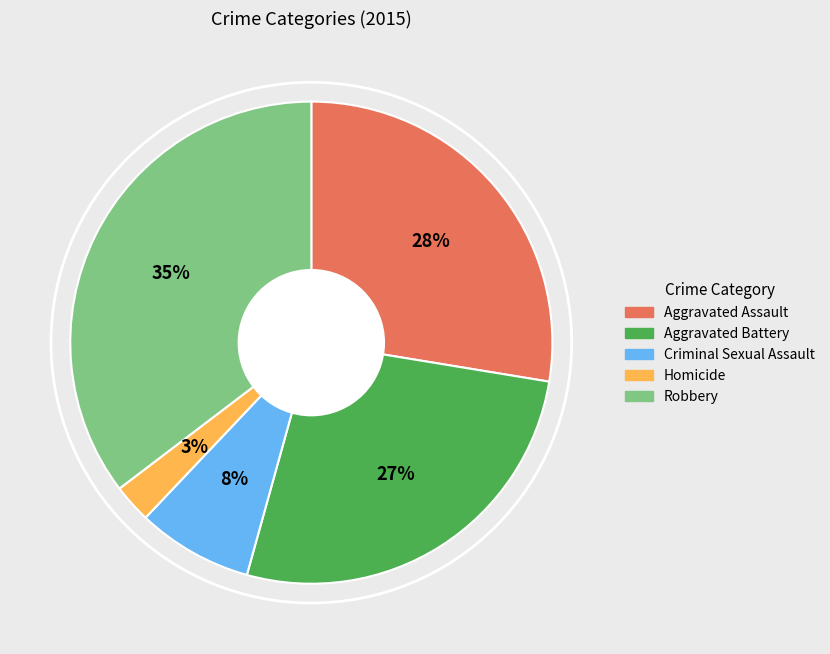

To the nearest percent, what percentage of the pie is Criminal Sexual Assault?

8%